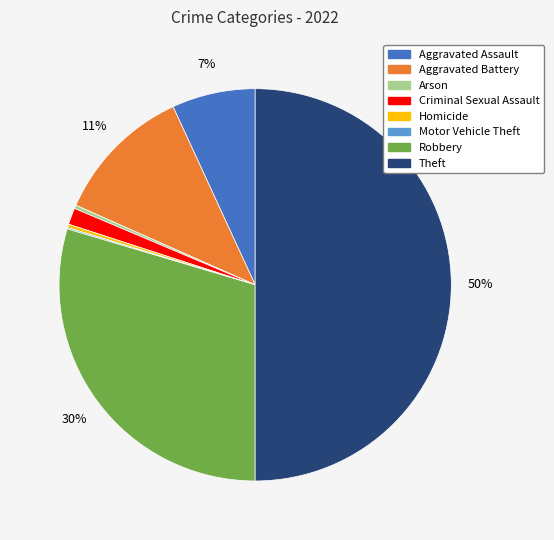

Does Homicide account for over 50% of the chart?

No